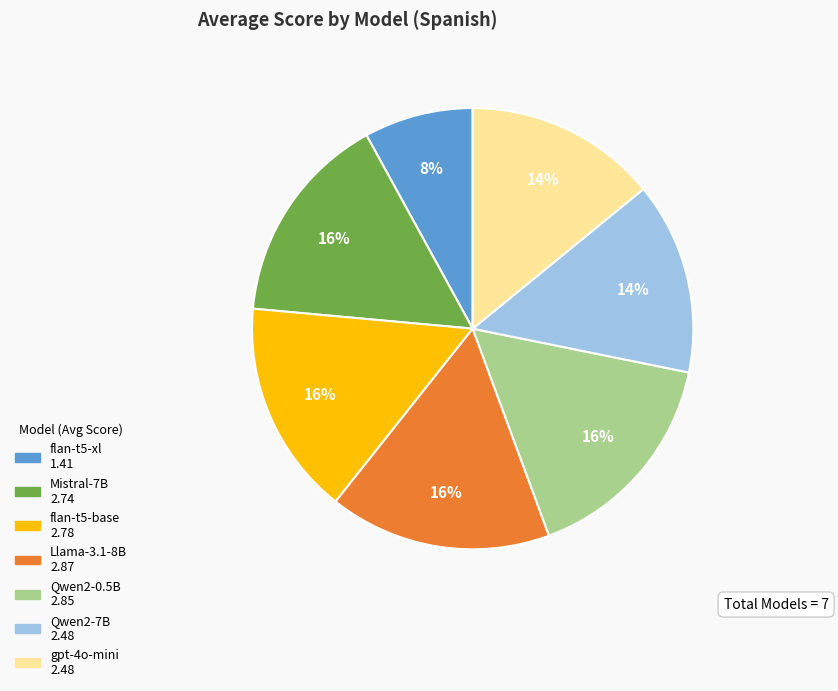

Is there a majority slice in this chart?

No